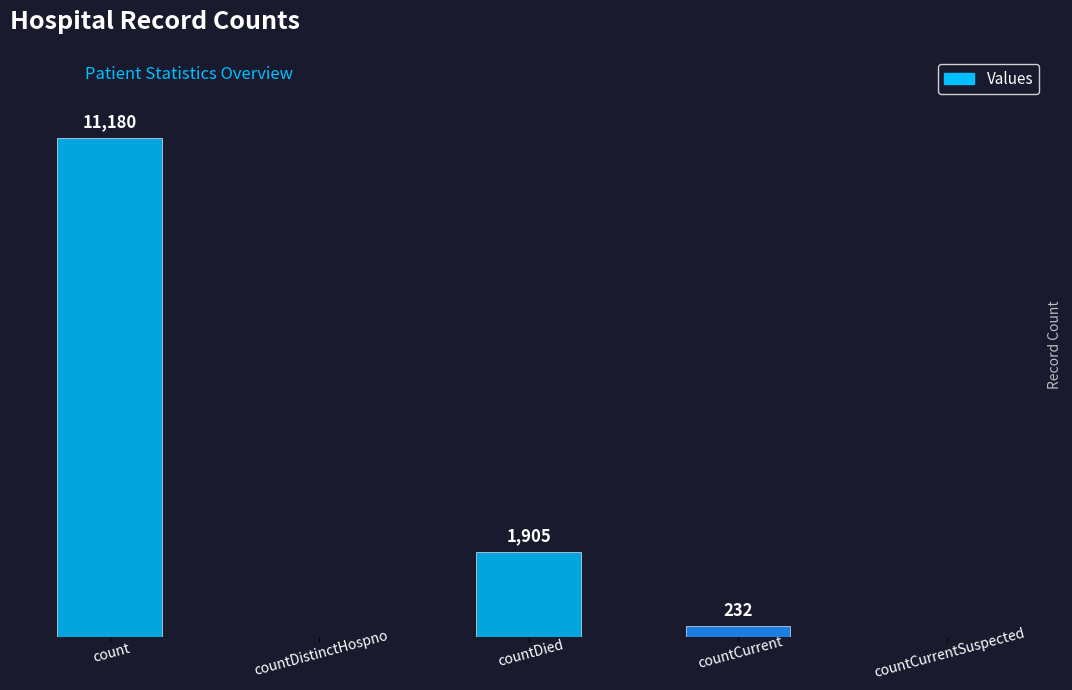

Which has a higher value, countCurrentSuspected or countCurrent?

countCurrent